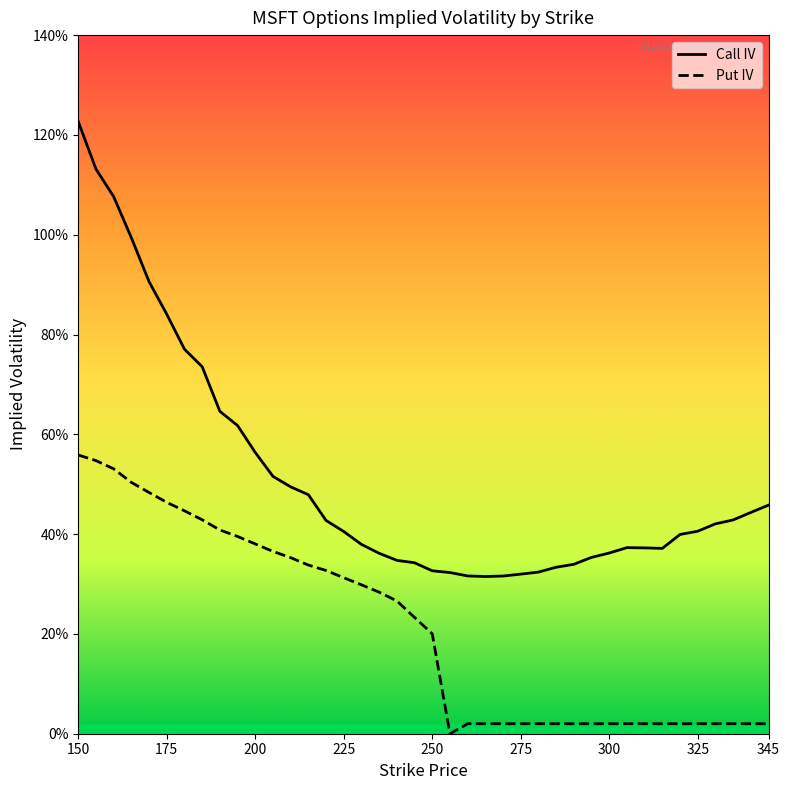

What are all the series names shown in the legend?

Call IV, Put IV